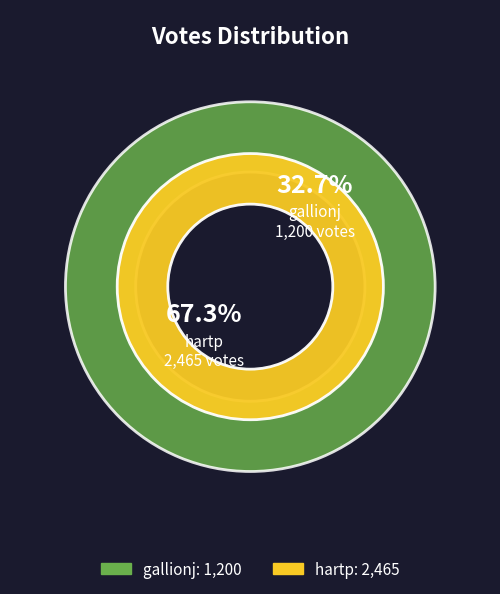

To the nearest percent, what portion does hartp represent?

67%